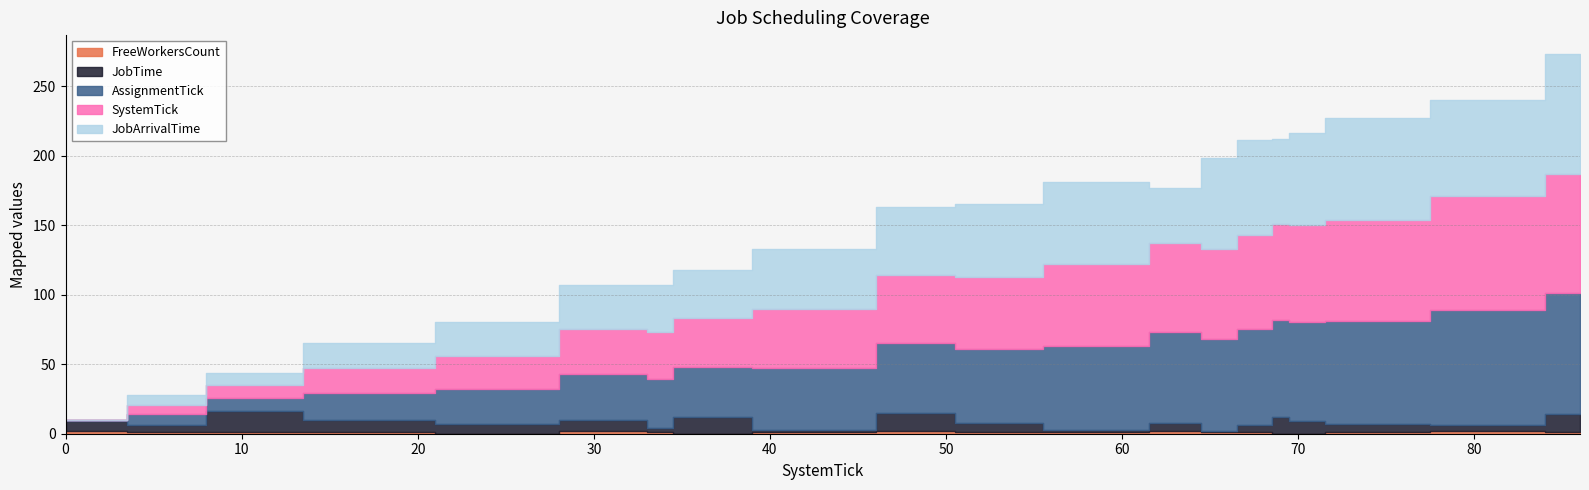

At which category does JobTime reach its first local valley?

7